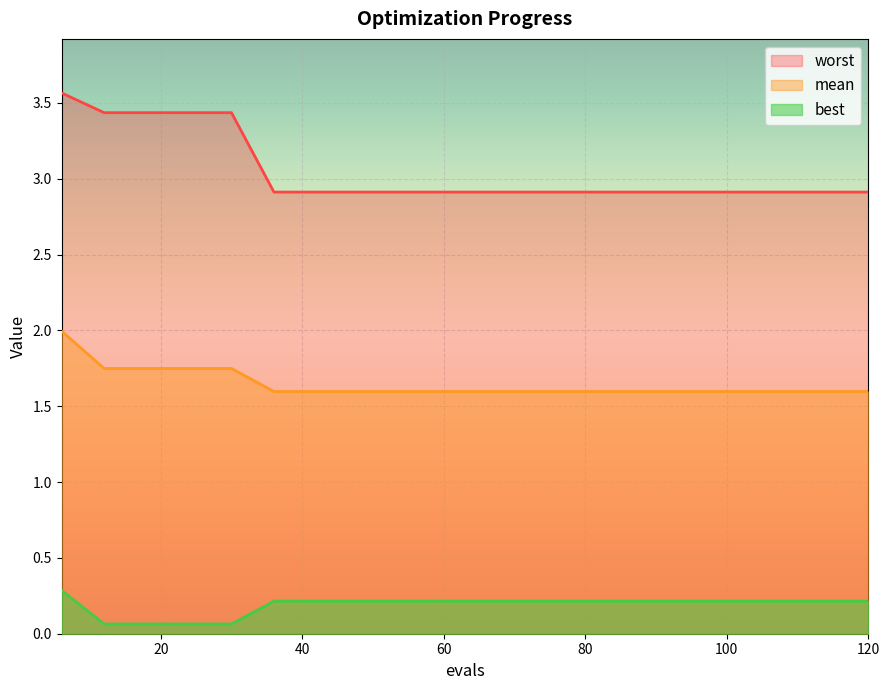

What is the difference between the maximum and minimum values in the best series?

0.2